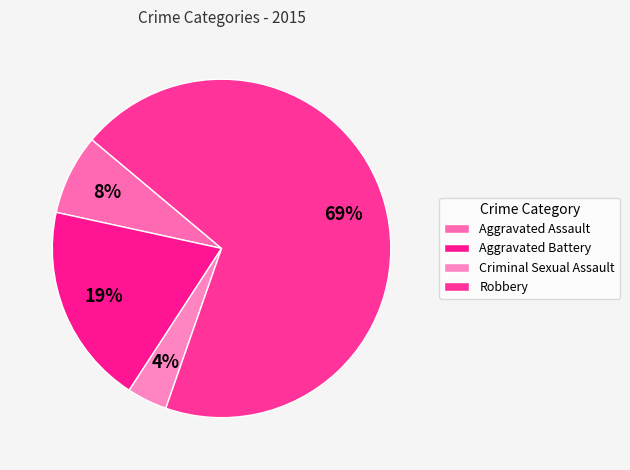

Count the number of slices in the pie.

4